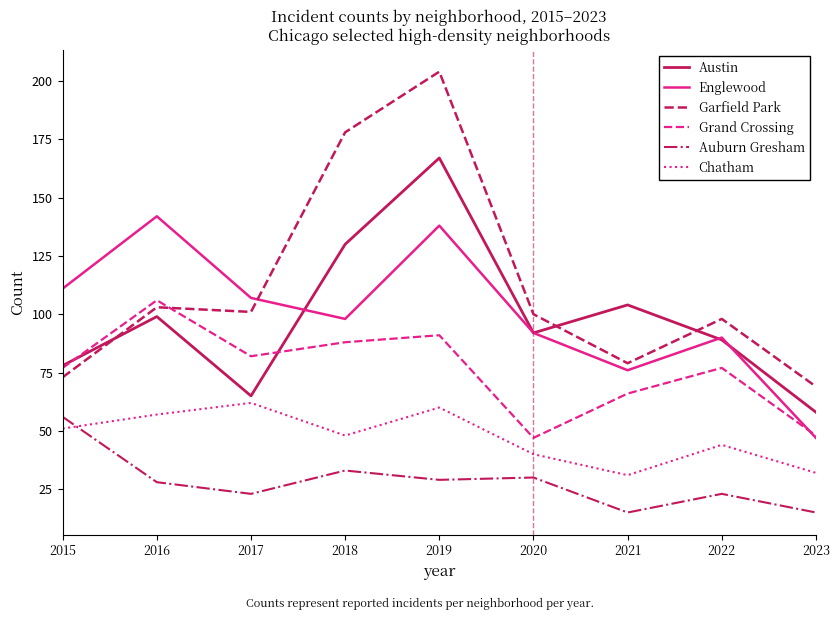

What is the difference between the maximum and minimum values in the Englewood series?

95